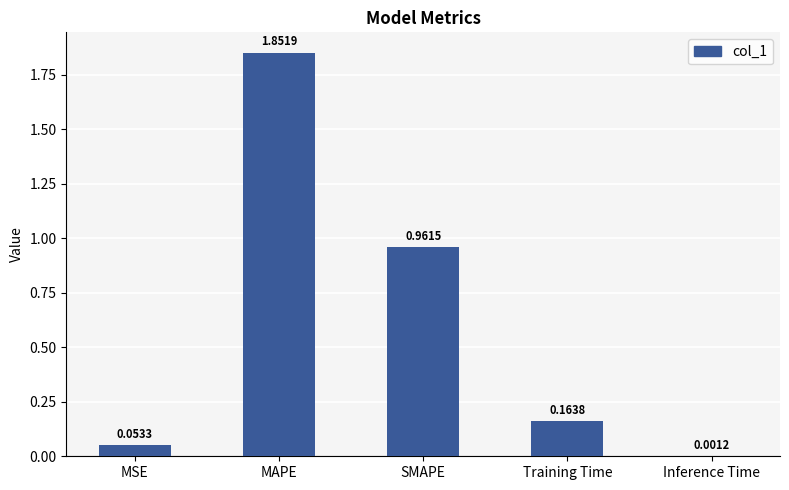

Where is the data nearest to the value 0?

Inference Time